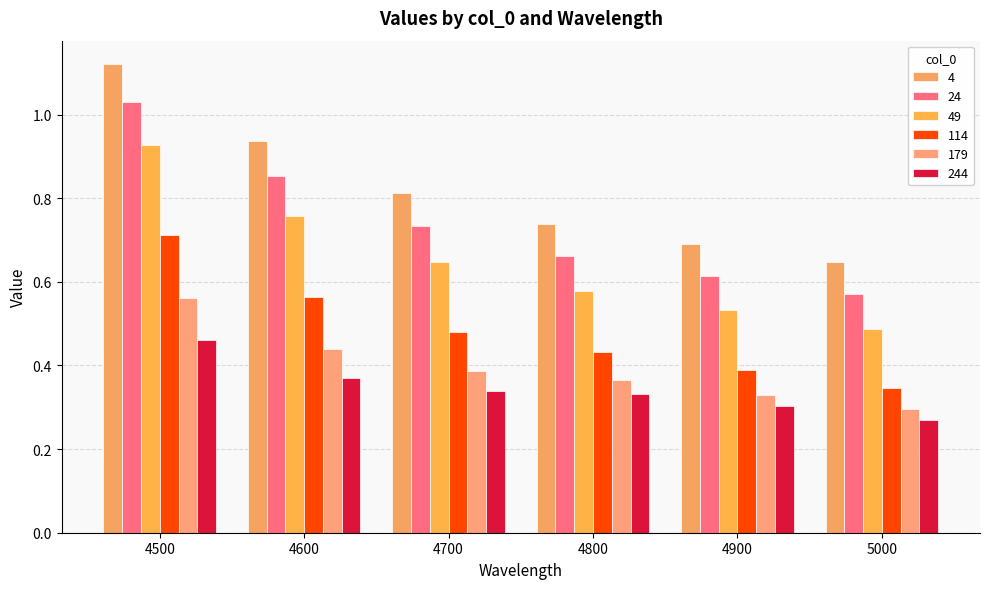

Between 4500 and 4800, which series saw the biggest shift?

4